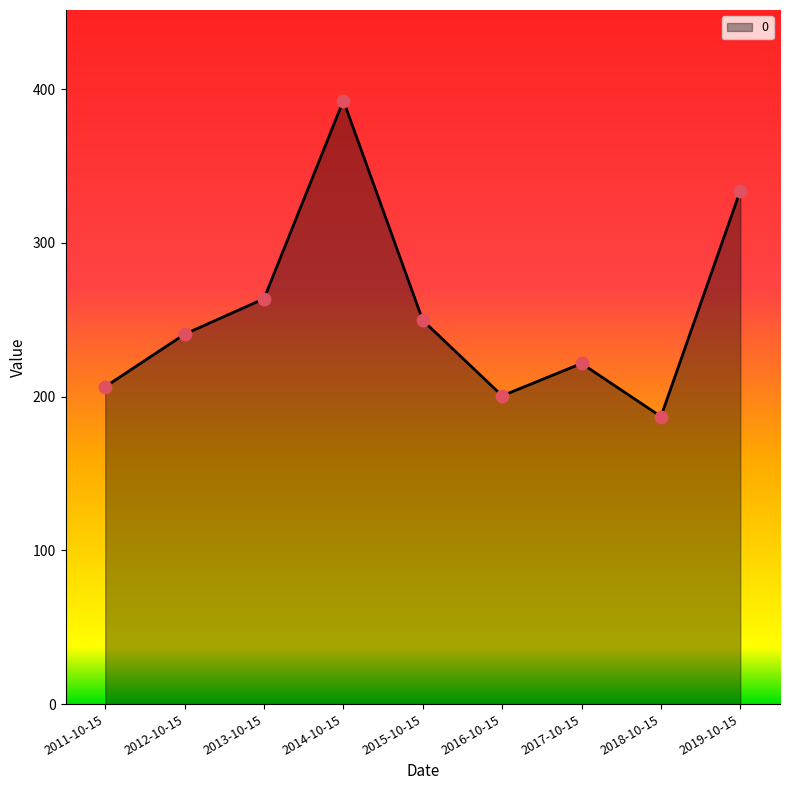

What is the change in value from 2014-10-15 to 2017-10-15?

-171.0